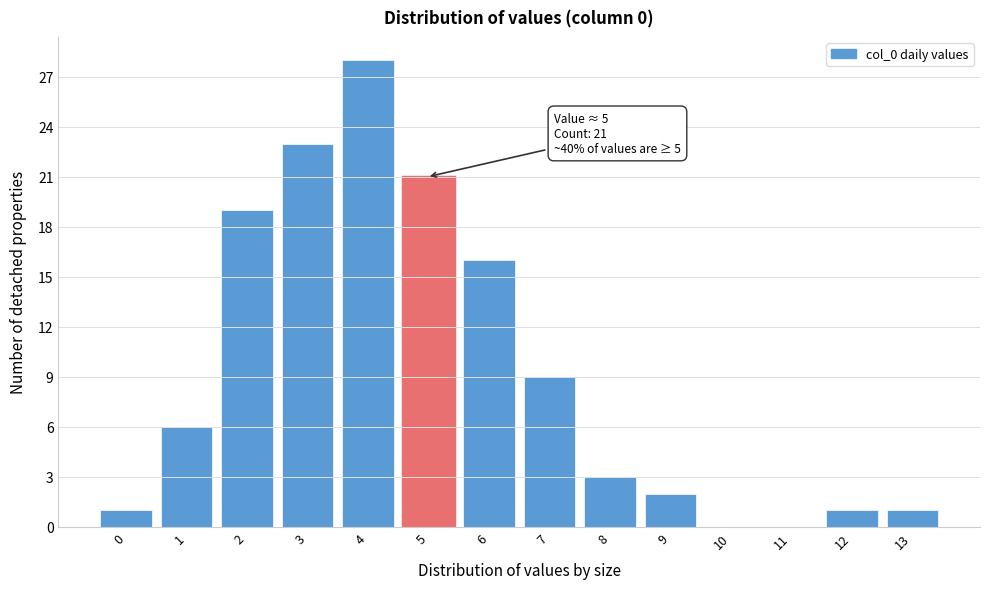

Reading right to left, list all the values displayed in this chart.

13=1	12=1	11=0	10=0	9=2	8=3	7=9	6=16	5=21	4=28	3=23	2=19	1=6	0=1